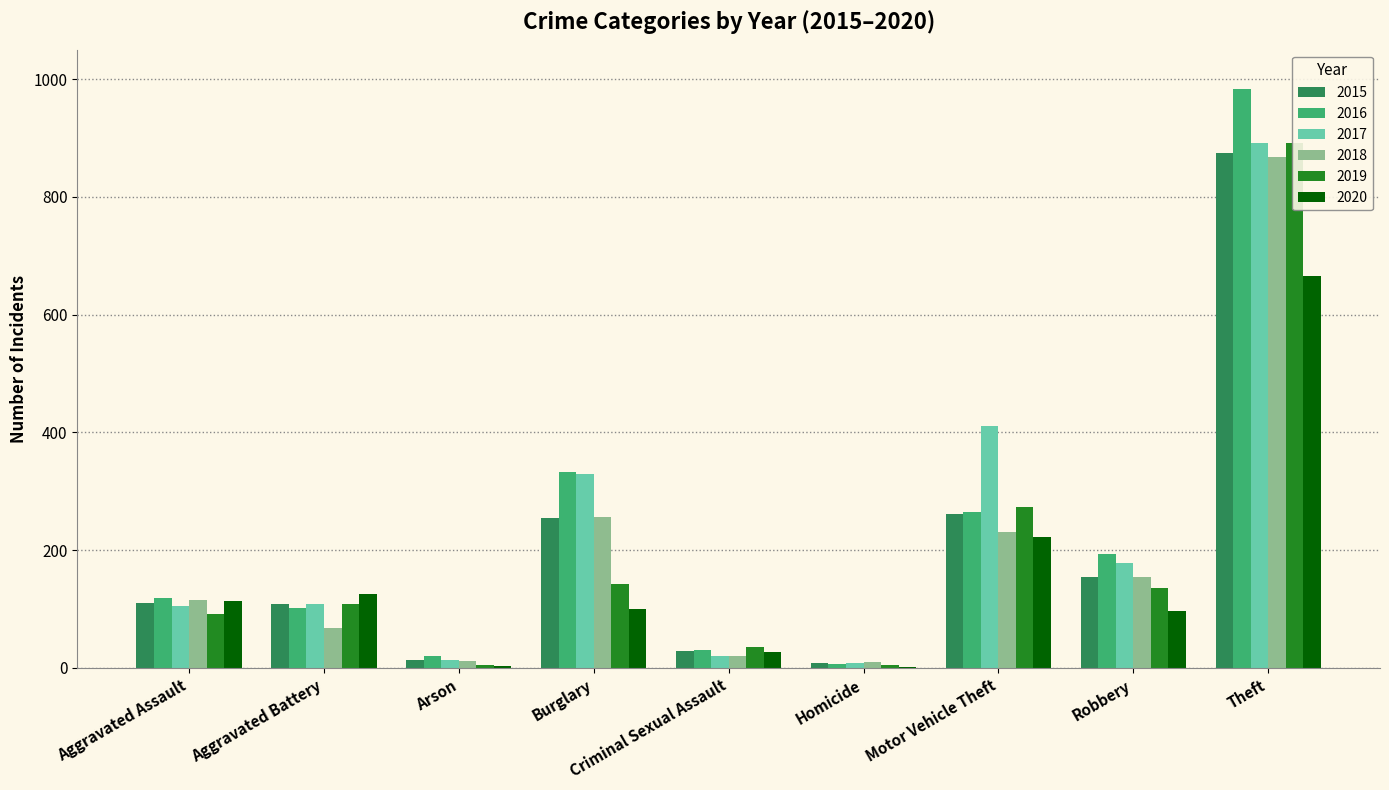

The 2020 series shows 126 at Aggravated Battery. True or false?

True